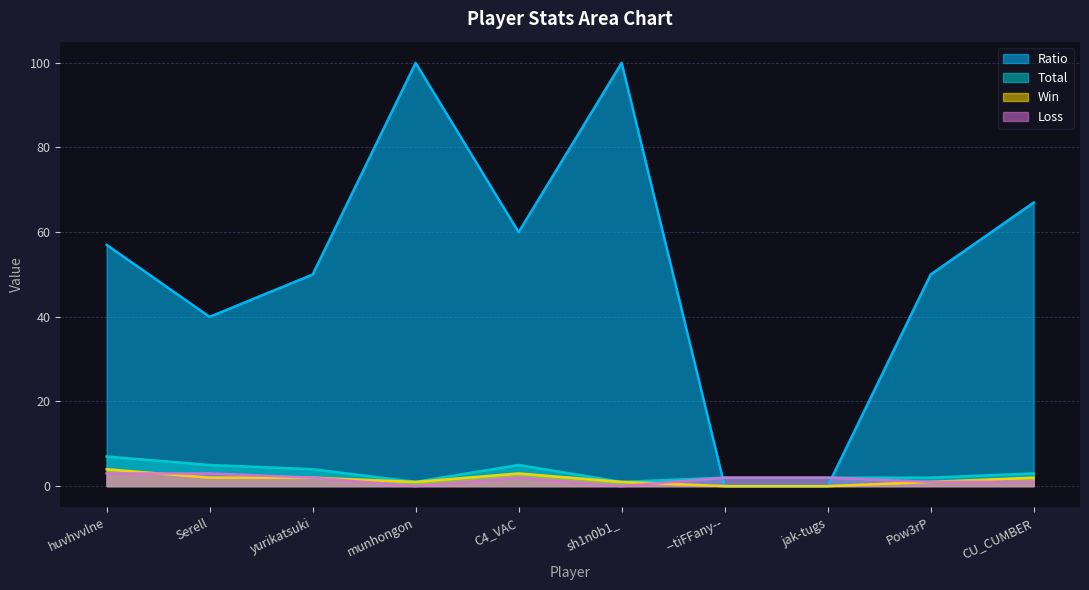

What position from the left is Pow3rP?

9